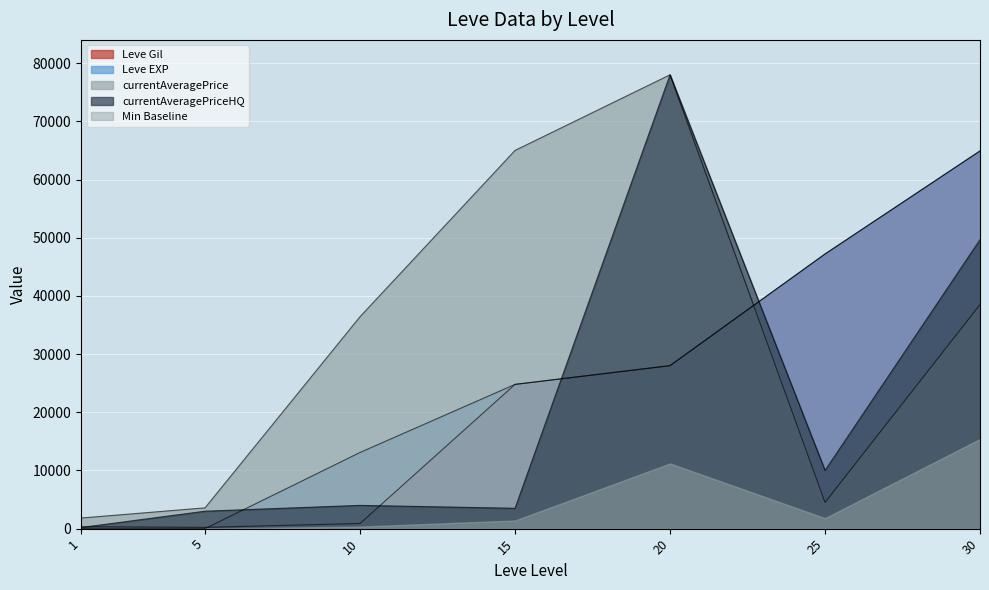

Read the Leve EXP value at 5.

5.0